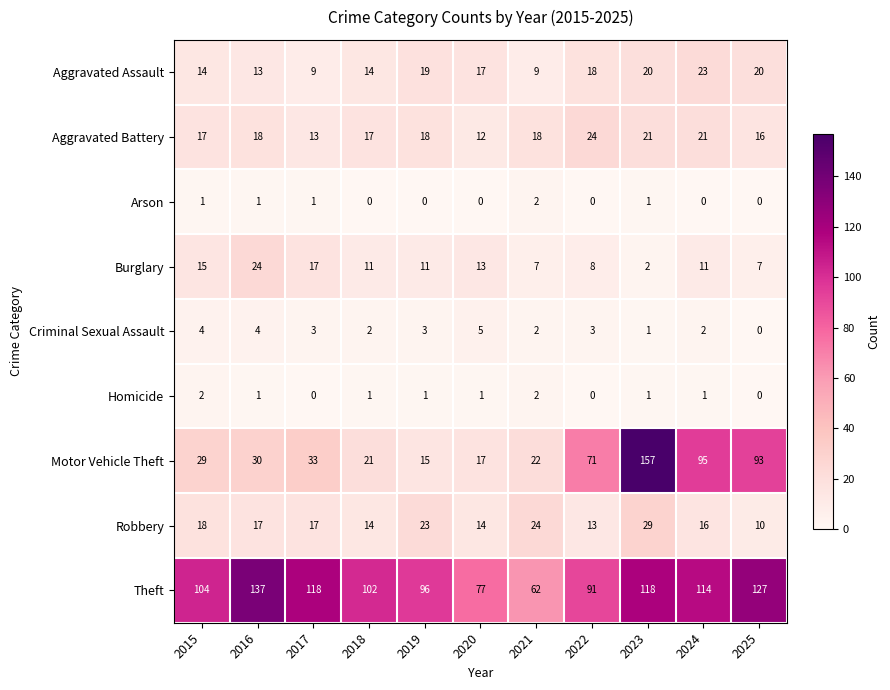

What is the spread (max minus min) of values at 2018?

102